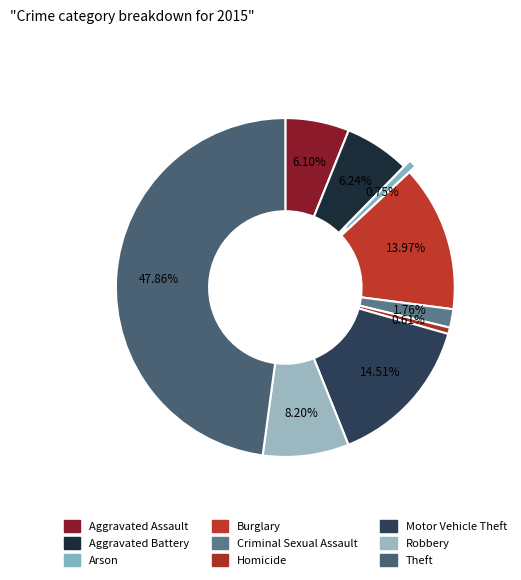

Which slice is the smallest?

Homicide